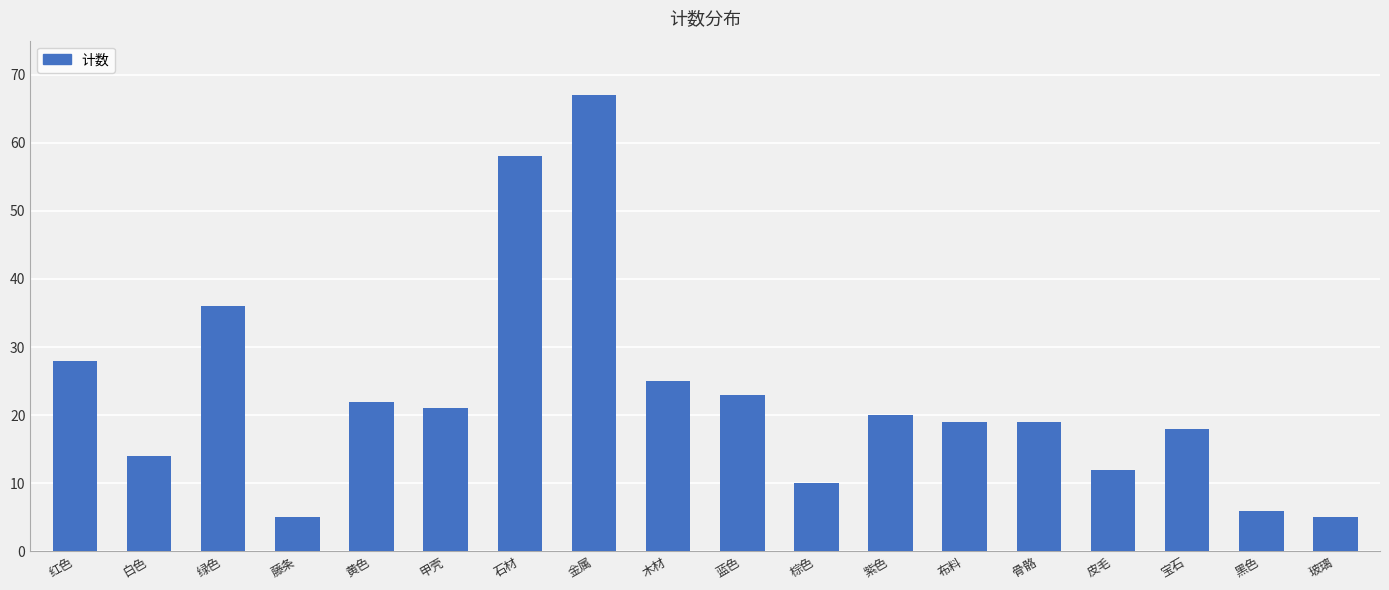

What is the change in value from 金属 to 棕色?

-57